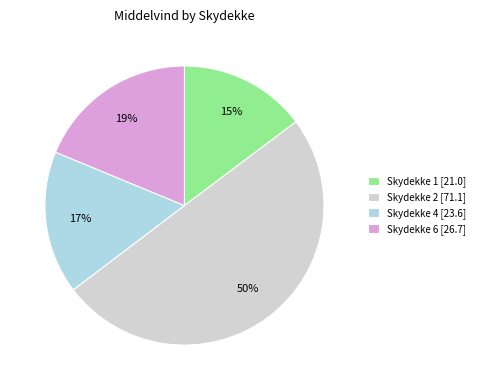

How many segments does this pie chart have?

4